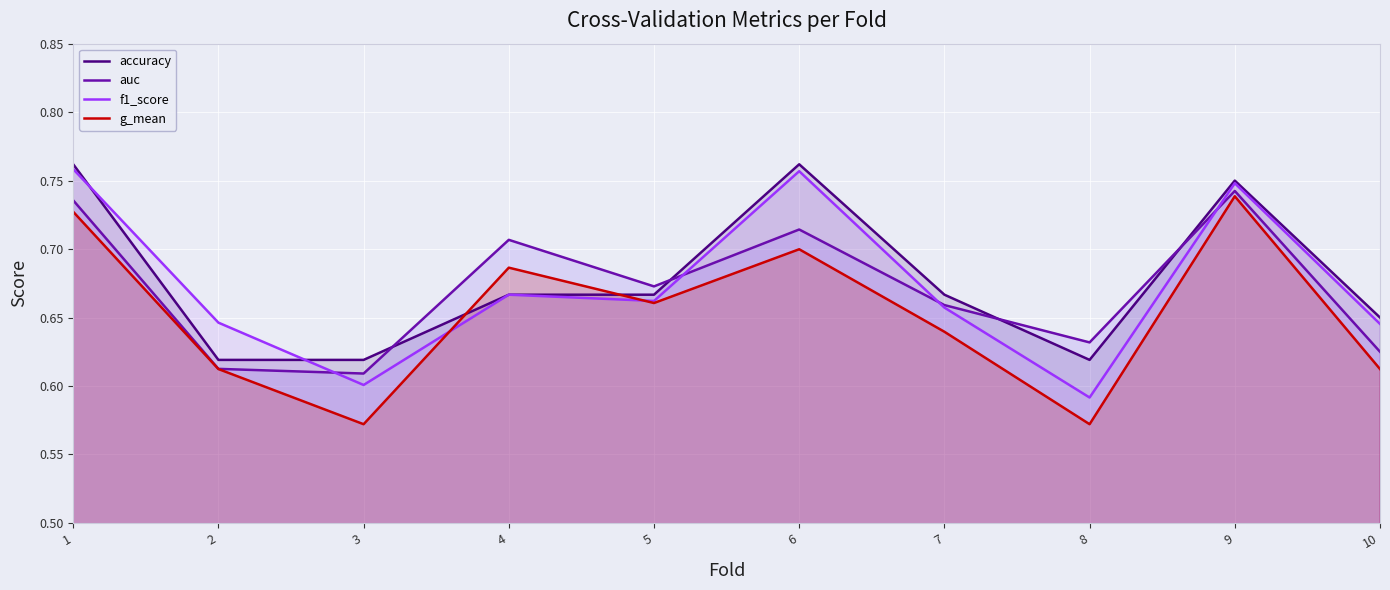

Reading left to right, extract all data points from this chart.

accuracy: 1=0.8	2=0.6	3=0.6	4=0.7	5=0.7	6=0.8	7=0.7	8=0.6	9=0.8	10=0.7
auc: 1=0.7	2=0.6	3=0.6	4=0.7	5=0.7	6=0.7	7=0.7	8=0.6	9=0.7	10=0.6
f1_score: 1=0.8	2=0.6	3=0.6	4=0.7	5=0.7	6=0.8	7=0.7	8=0.6	9=0.7	10=0.6
g_mean: 1=0.7	2=0.6	3=0.6	4=0.7	5=0.7	6=0.7	7=0.6	8=0.6	9=0.7	10=0.6